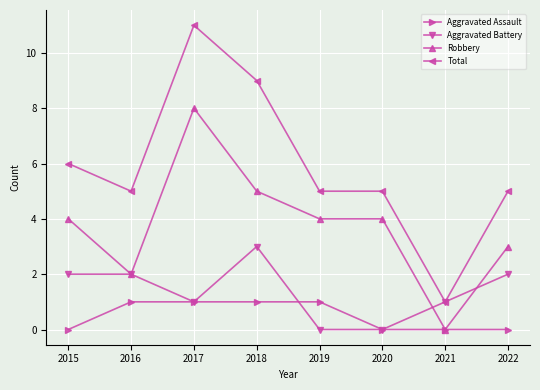

The Robbery series shows 6 at 2019. True or false?

False